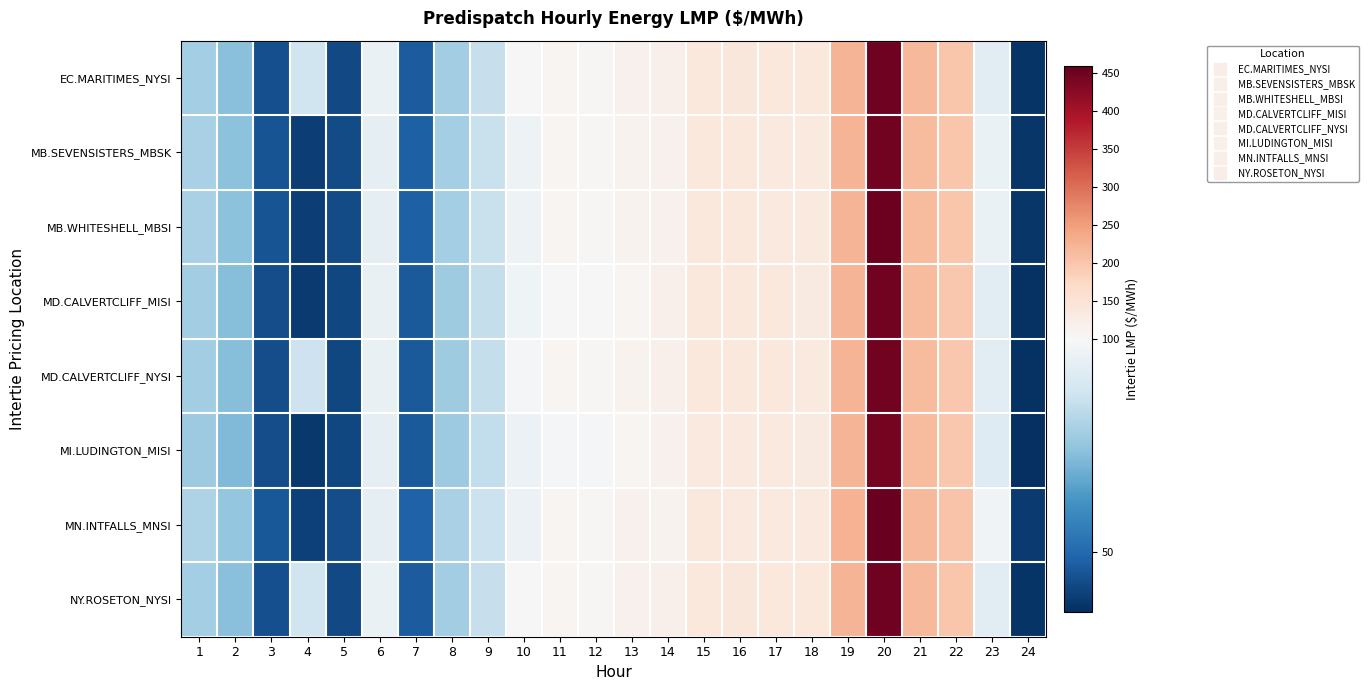

At how many categories does at least one series exceed 448?

1